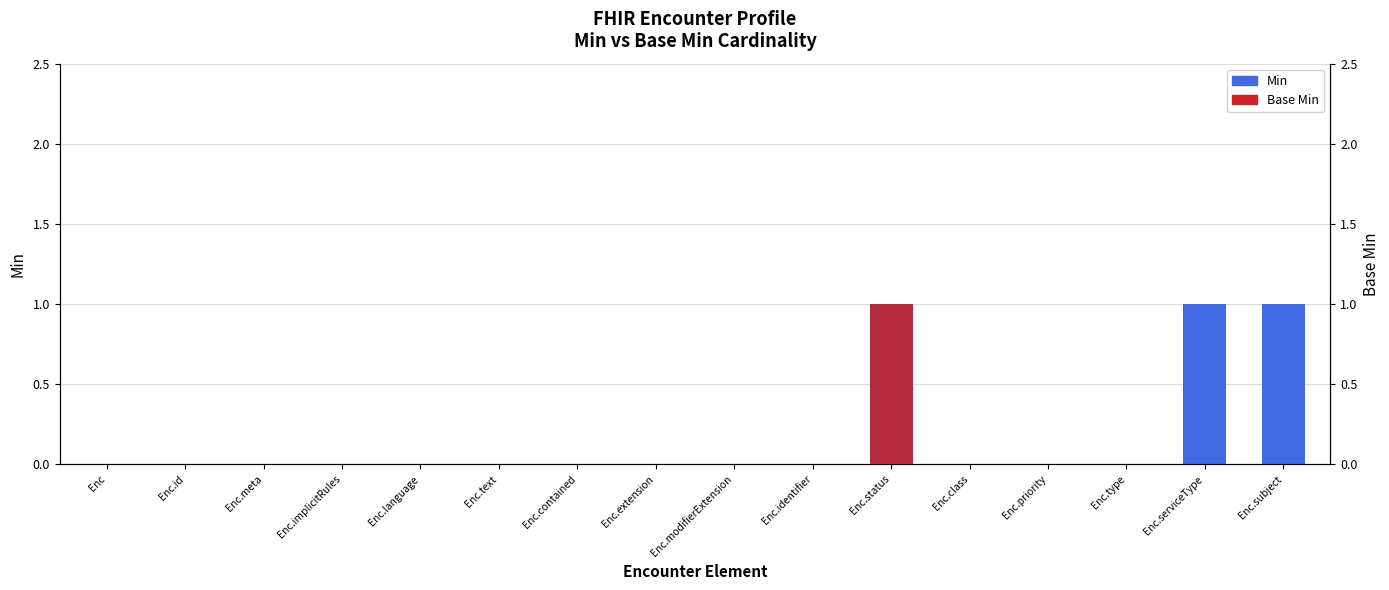

What position from the right is Enc.id?

15